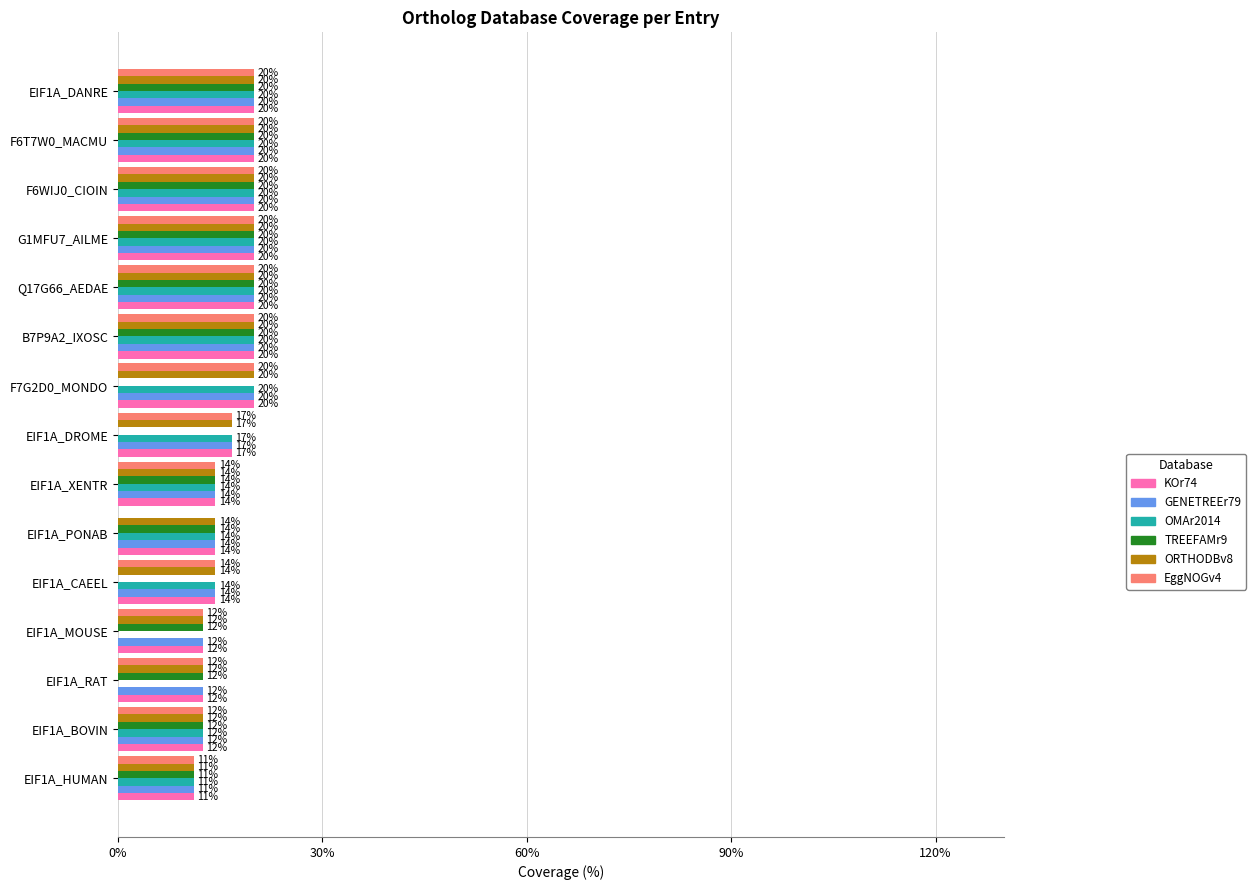

Which series has the largest total across all categories?

KOr74